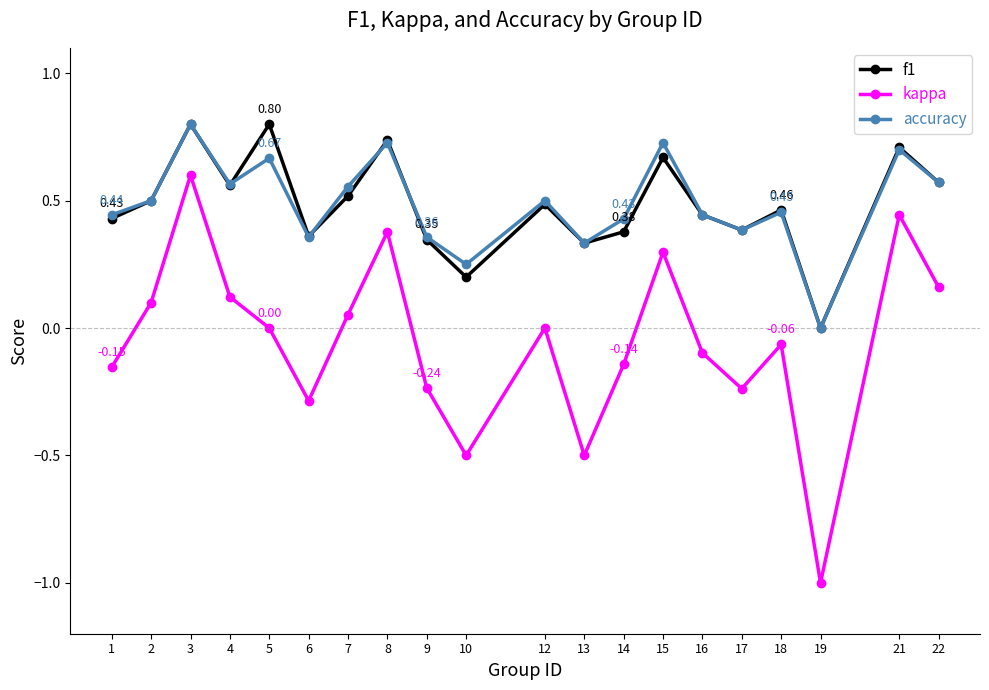

Is the value of accuracy at 5 greater than the value of kappa at 22?

Yes